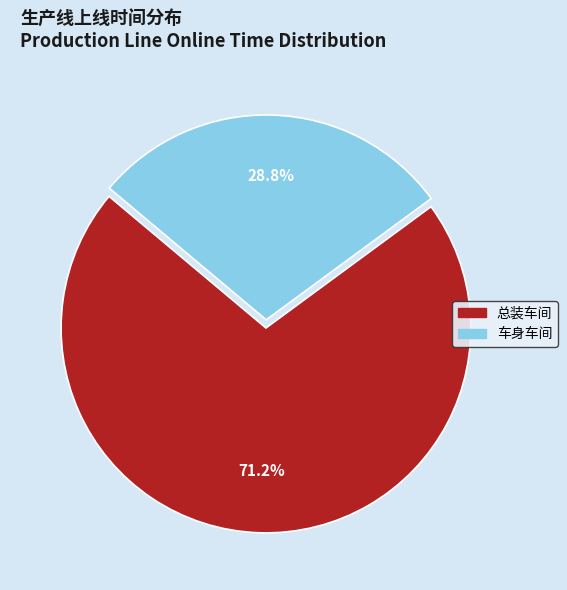

Between 总装车间 and 车身车间, which is larger?

总装车间